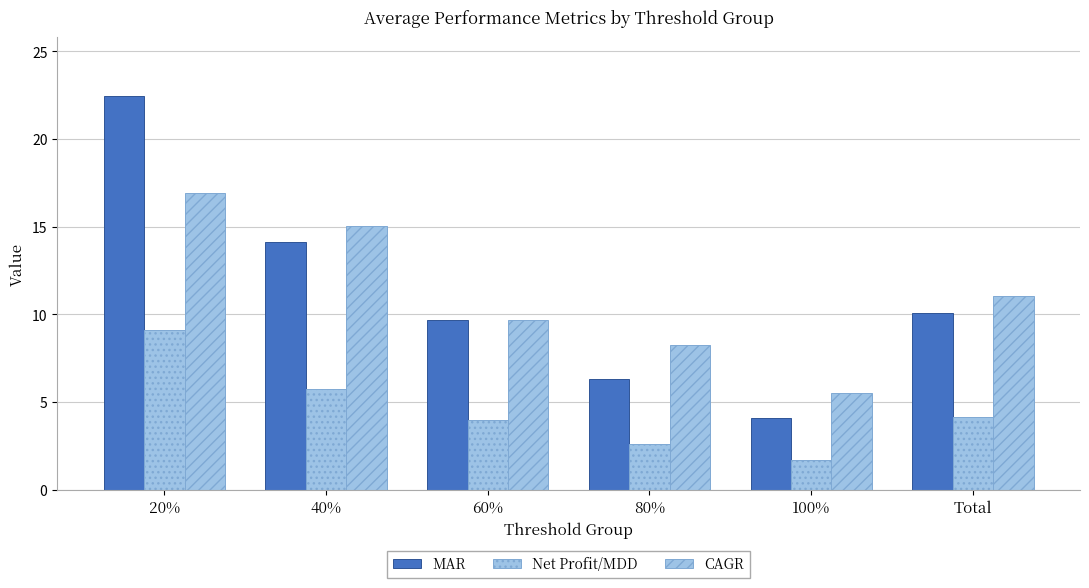

The value of CAGR at 20% is 30.0. True or false?

False